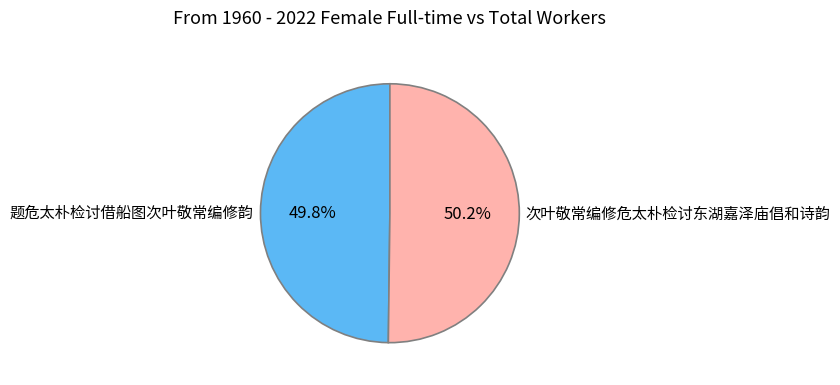

Do 次叶敬常编修危太朴检讨东湖嘉泽庙倡和诗韵 and 题危太朴检讨借船图次叶敬常编修韵 together represent more than half of the pie?

Yes